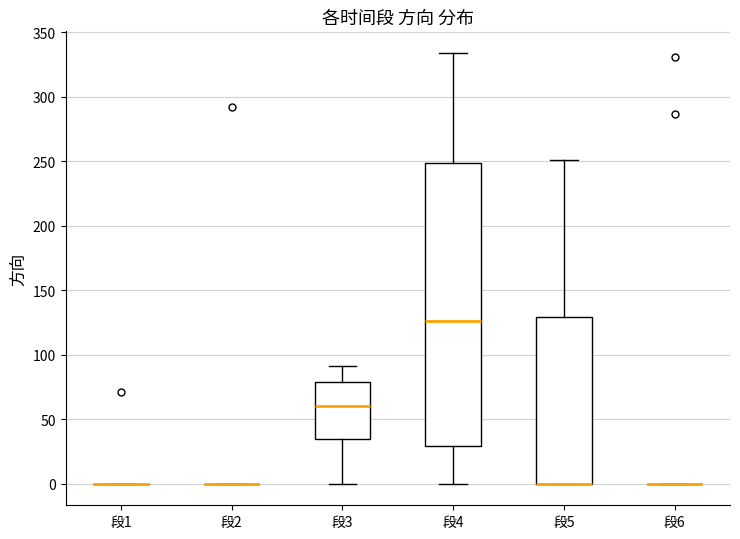

Reading left to right, transcribe this box plot: for each box, give where its median line is, the range the box spans, and where its two whiskers end, as read against the y-axis. The values are not printed on the chart, so give them approximately, as read against the axis.

段1: box collapsed to a line at 0, whiskers 0 to 0
段2: box collapsed to a line at 0, whiskers 0 to 0
段3: median 60, box 35 to 80, whiskers 0 to 90
段4: median 125, box 30 to 250, whiskers 0 to 335
段5: median 0 (drawn on the box's lower edge), box 0 to 130, whiskers 0 to 250
段6: box collapsed to a line at 0, whiskers 0 to 0